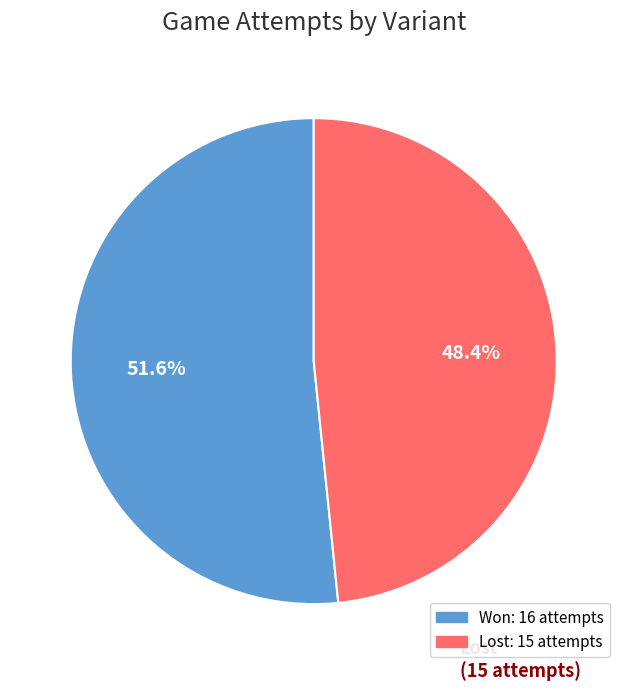

Count the number of slices in the pie.

2